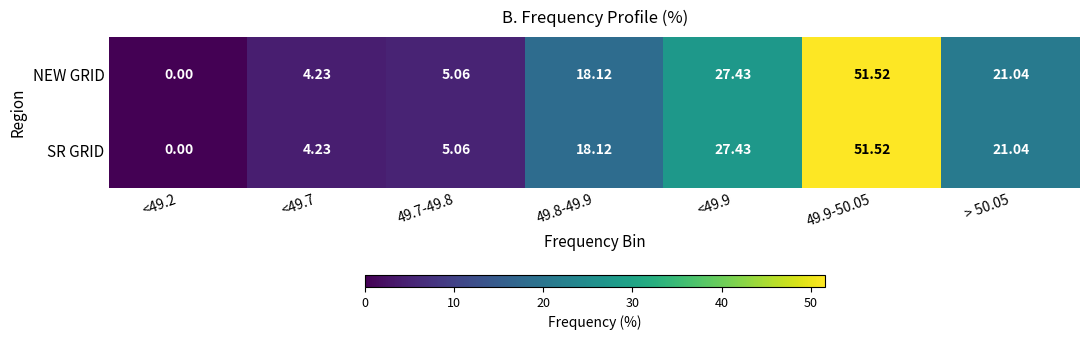

Is the value of NEW GRID at <49.2 greater than the value of SR GRID at <49.7?

No